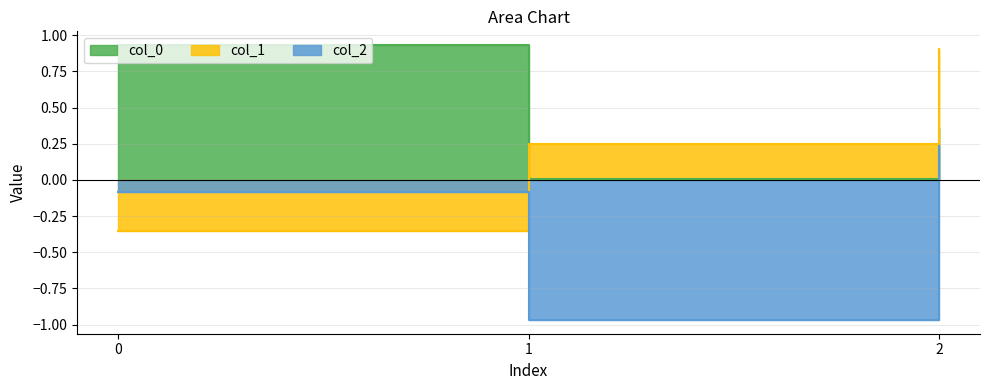

What is the sum of the col_1 values at 1 and 2?

1.2